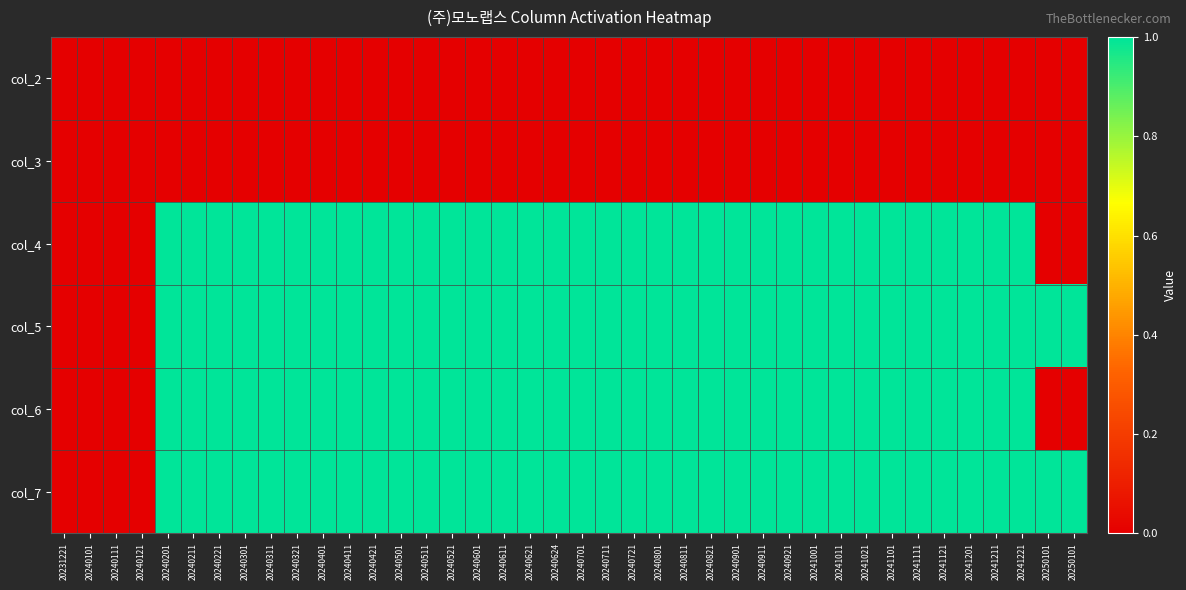

What is the greatest value displayed?

1